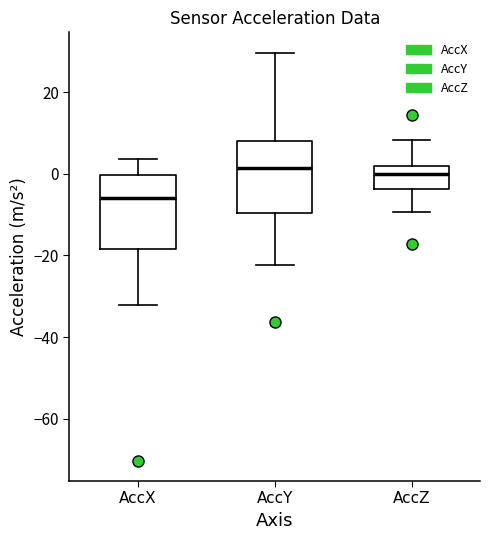

Reading left to right, transcribe this box plot: for each box, give where its median line is, the range the box spans, and where its two whiskers end, as read against the y-axis. The values are not printed on the chart, so give them approximately, as read against the axis.

AccX: median -6, box -18 to 0, whiskers -32 to 4
AccY: median 2, box -10 to 8, whiskers -22 to 30
AccZ: median 0, box -4 to 2, whiskers -10 to 8